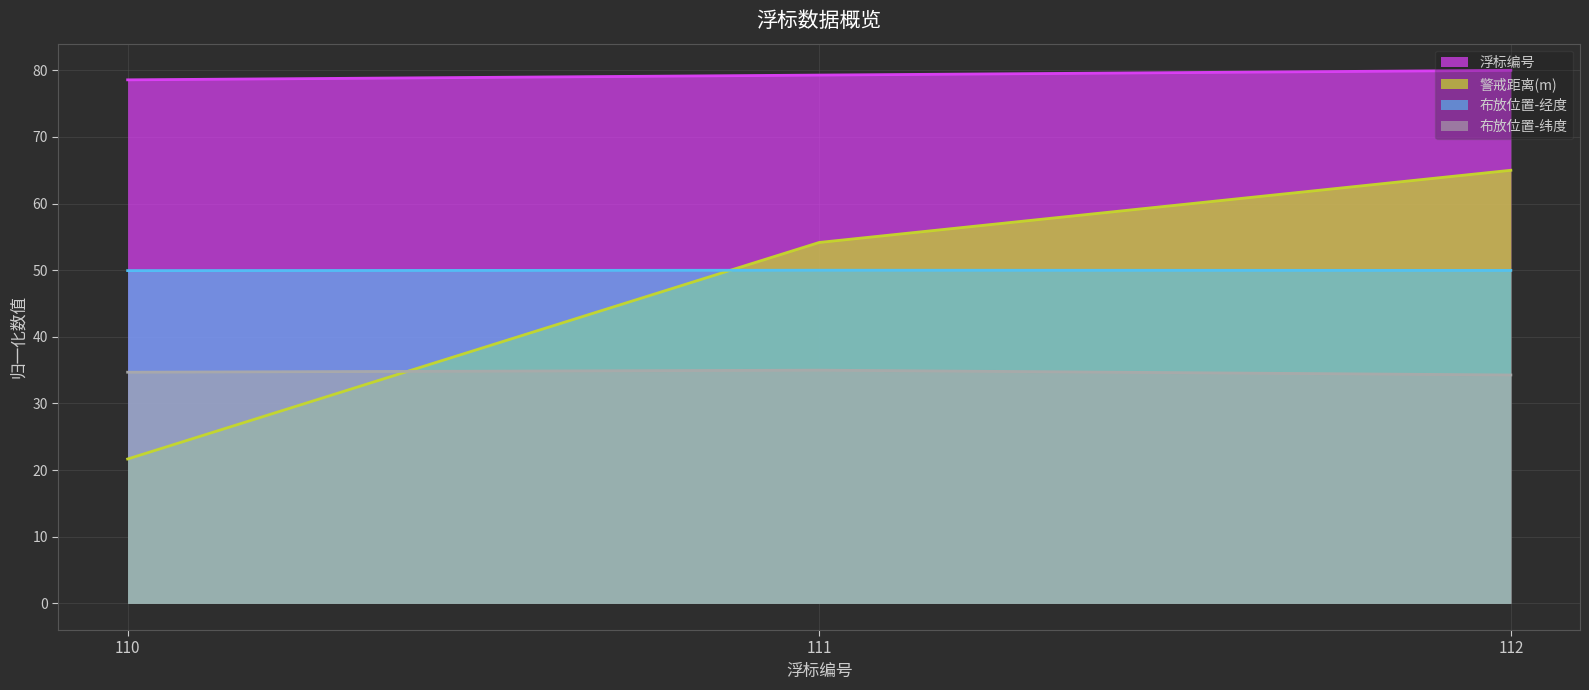

The value of 布放位置-纬度 at 112 is 10.3. True or false?

False